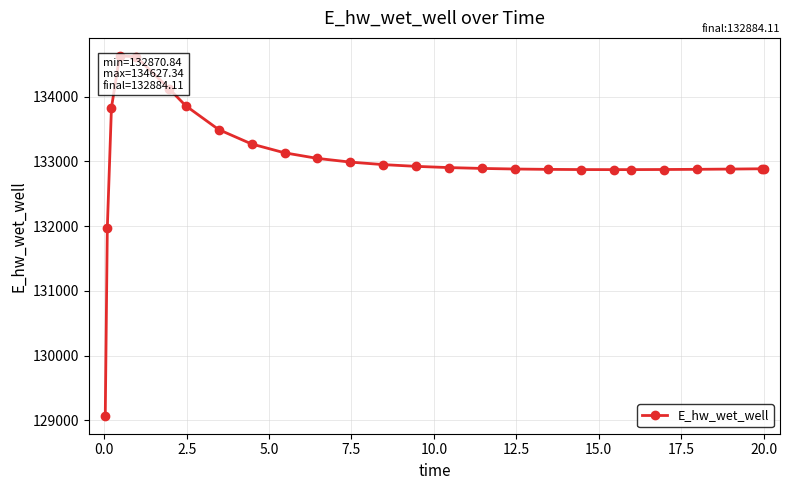

What is the value of the 21st point from the left?

132871.1